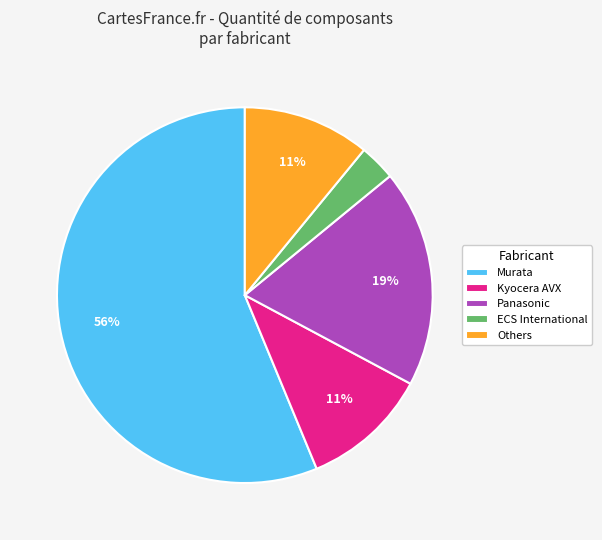

The Kyocera AVX slice represents 21% of the pie. True or false?

False